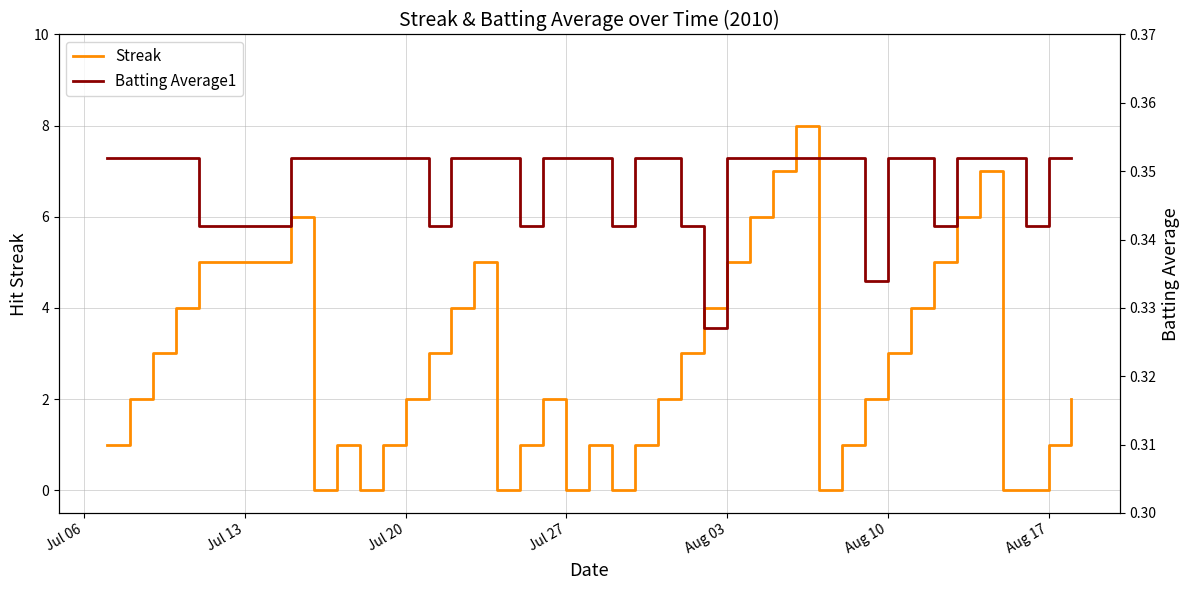

What is the highest value of the Streak series?

8